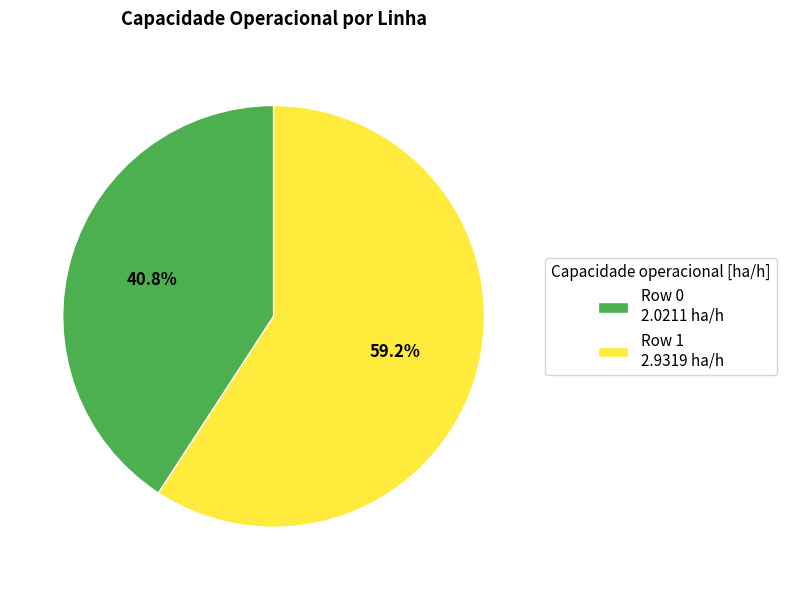

Which slice is the smallest?

Row 0